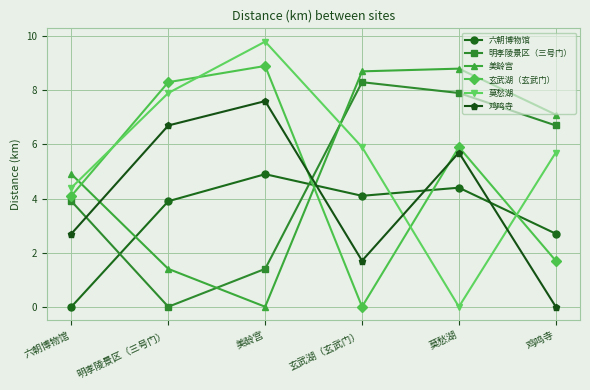

What is the sum of the 鸡鸣寺 values at 美龄宫 and 莫愁湖?

13.3